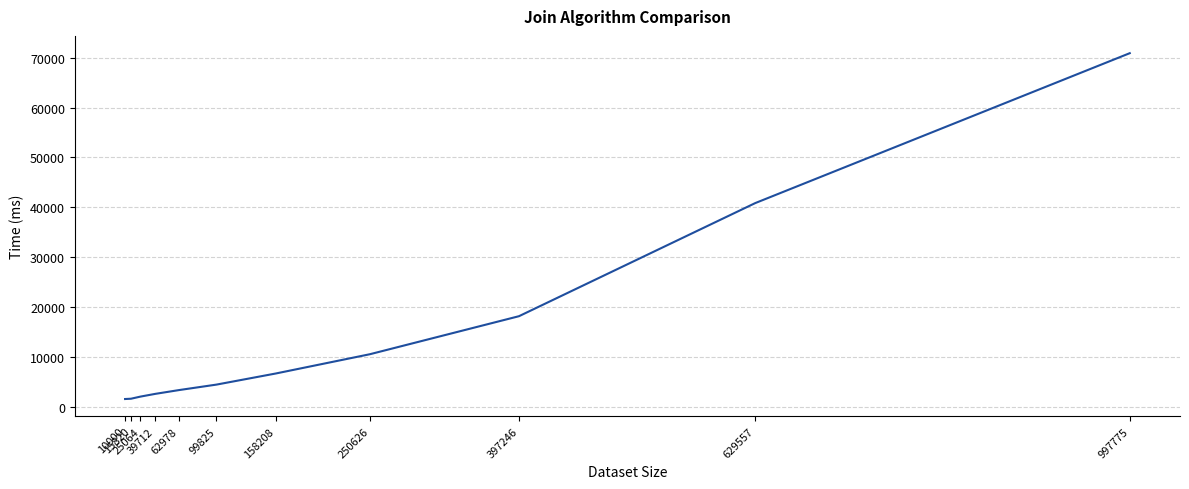

How many distinct data groups are displayed?

1